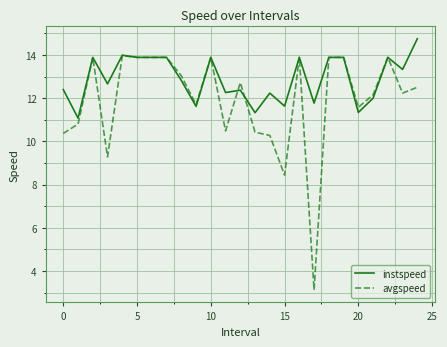

Which series has the largest total across all categories?

instspeed